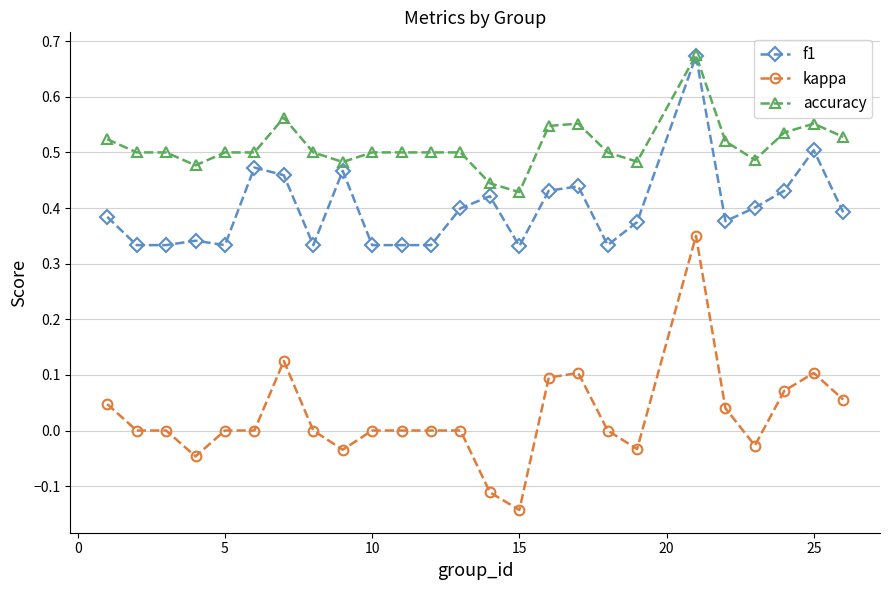

Which series has the widest spread of values?

kappa